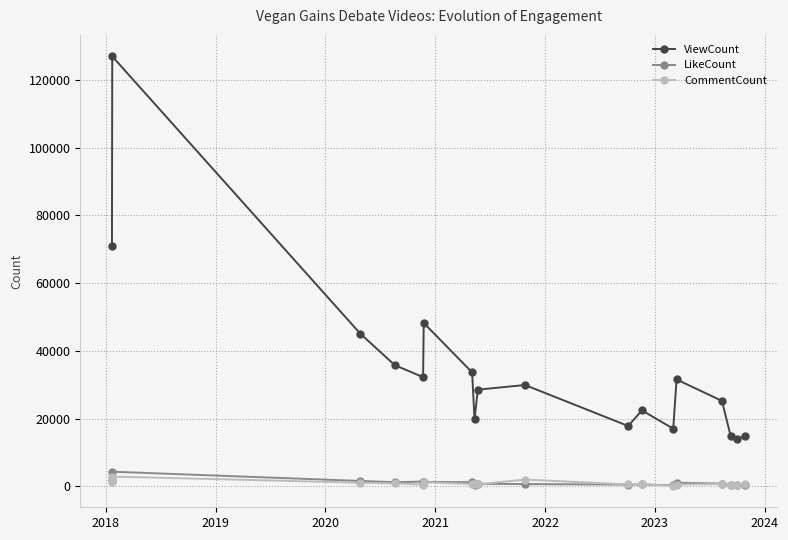

Rank the series by their maximum value, from lowest to highest.

CommentCount, LikeCount, ViewCount